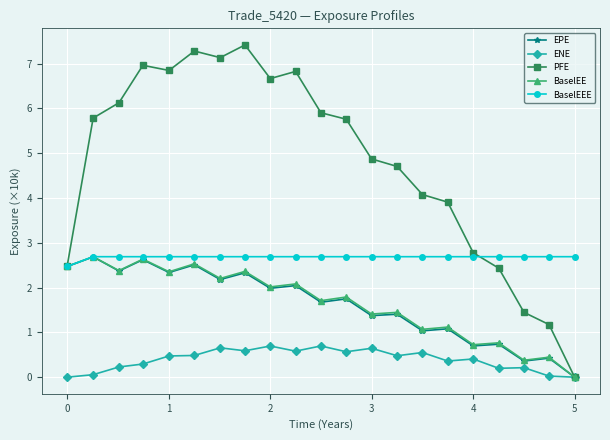

What is the value of the EPE point at the 5th from the left?

2.3